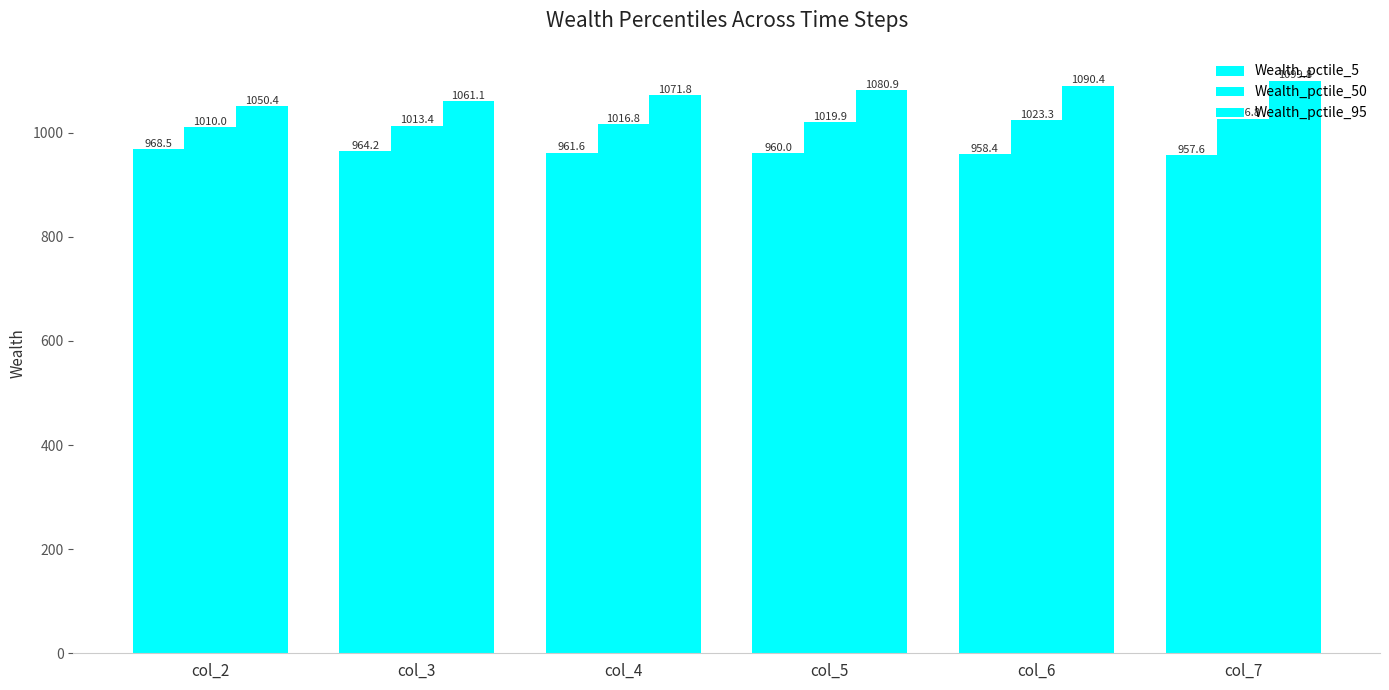

List the series in order of their peak value, highest first.

Wealth_pctile_95, Wealth_pctile_50, Wealth_pctile_5